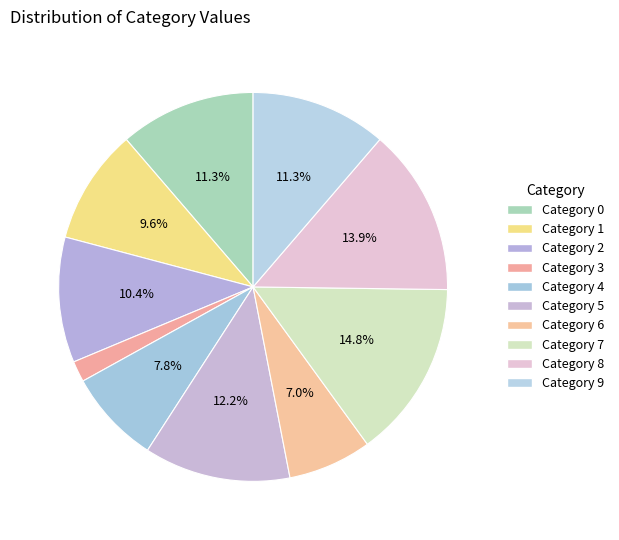

To the nearest percent, what is the difference between the largest and smallest slice percentages?

13%